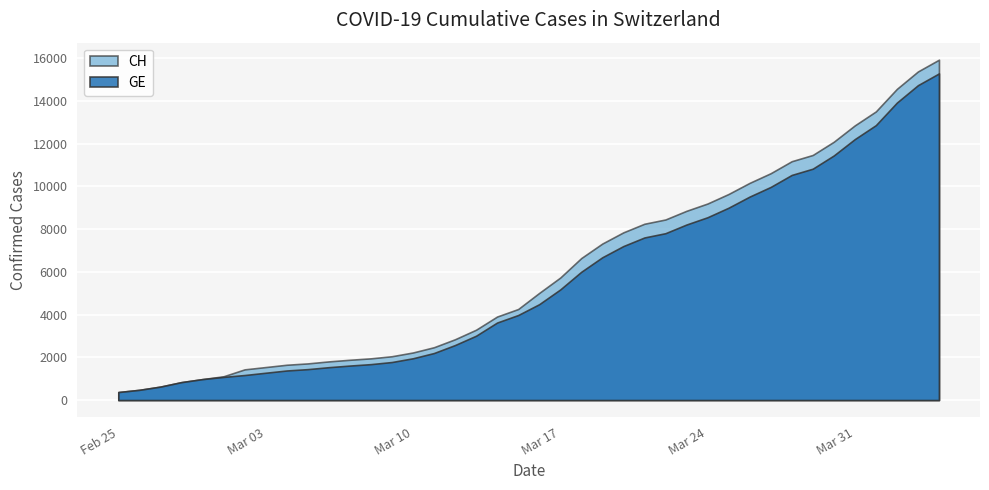

Read the GE value at 36, to the nearest 10.

12860